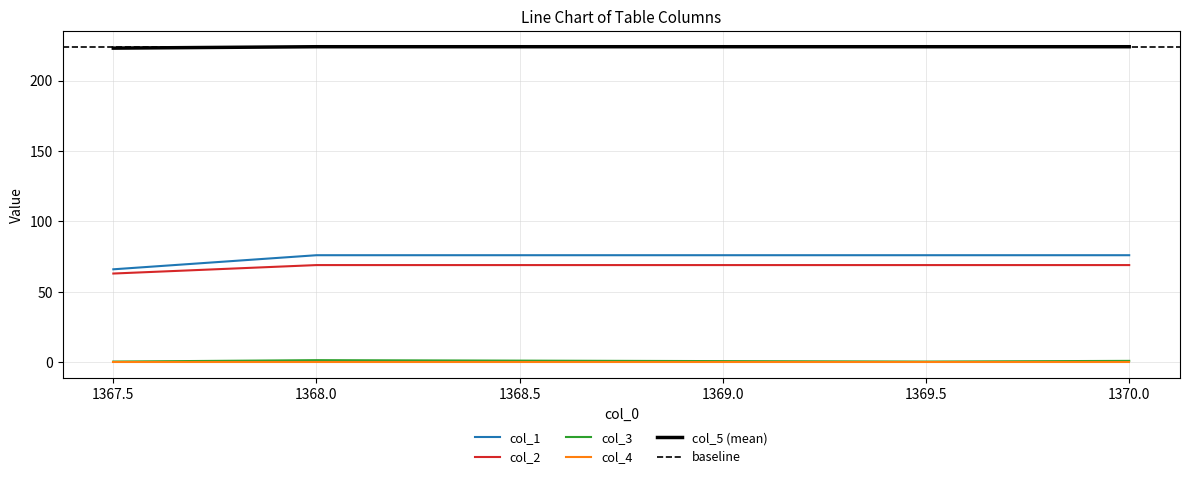

True or false: col_5 has a value of 223.0 at 1367.5.

True